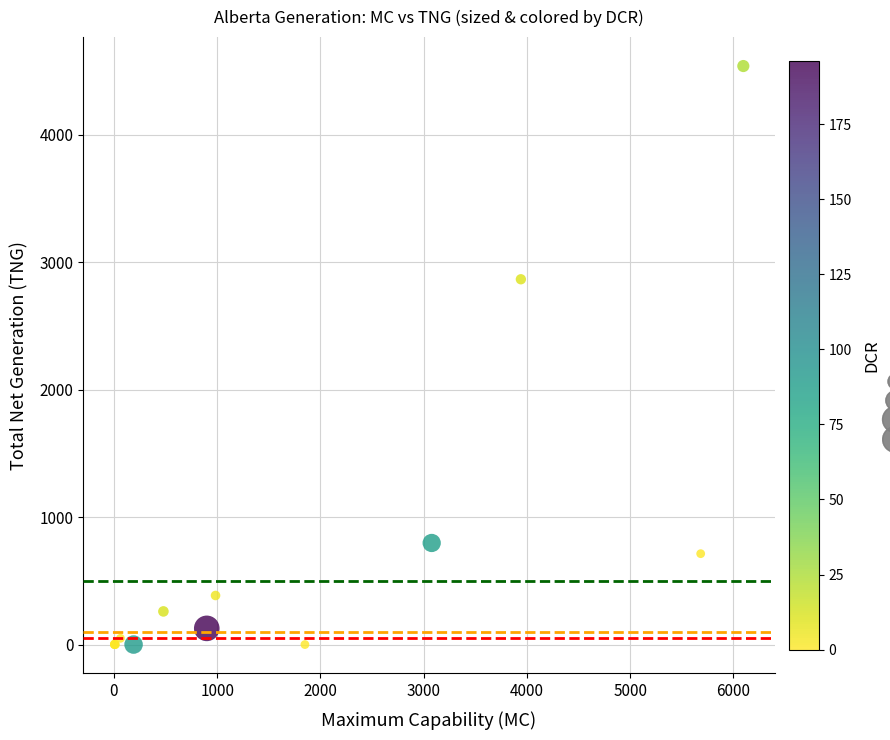

What Y value in the scatter plot is closest to 2269?

2866